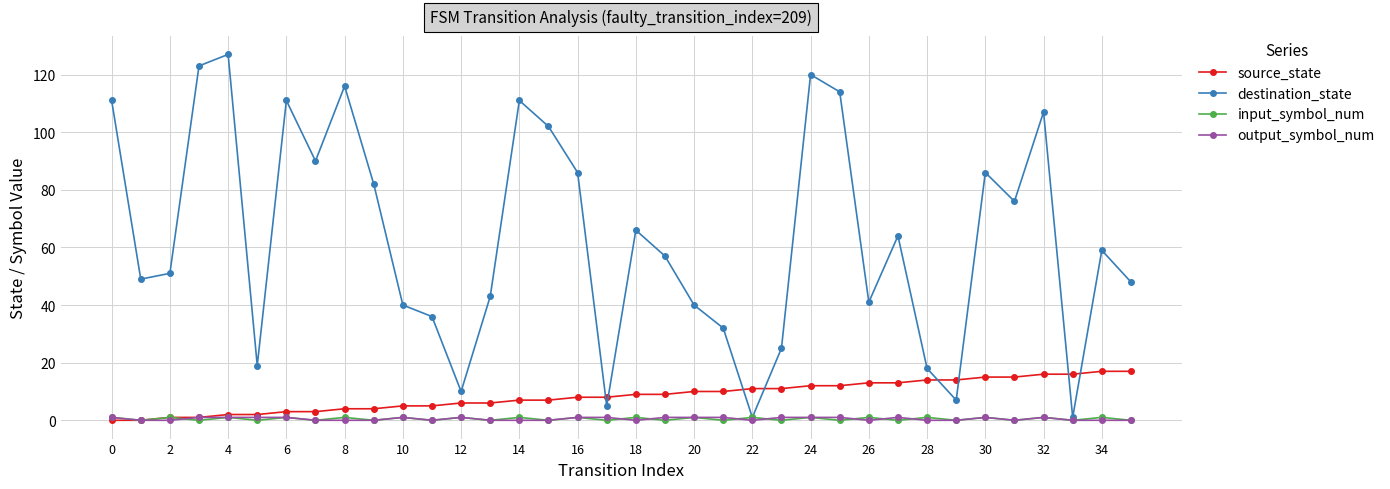

What is the highest value of the destination_state series?

127